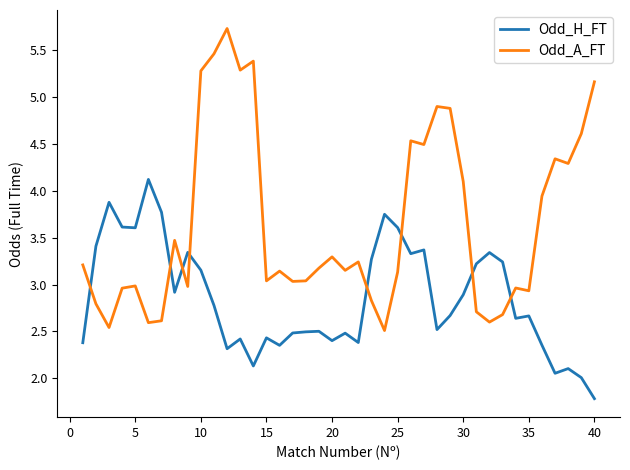

Which series has the largest range (max minus min)?

Odd_A_FT